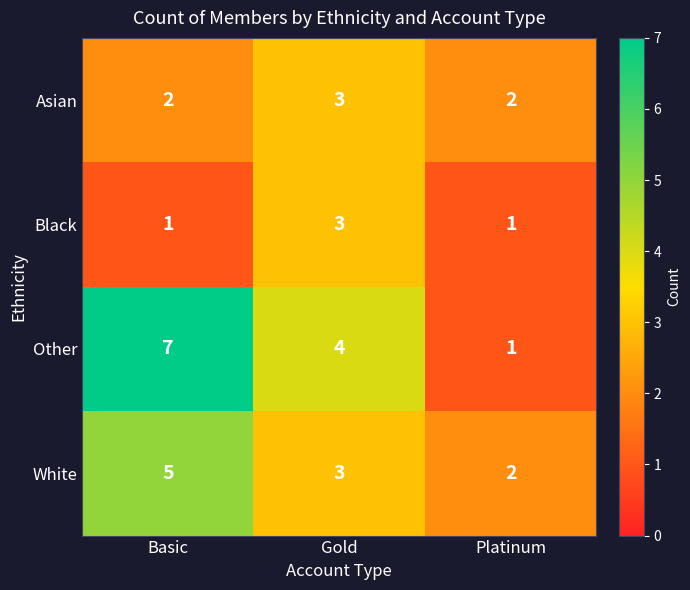

Which category has the highest value in the Black series?

Gold